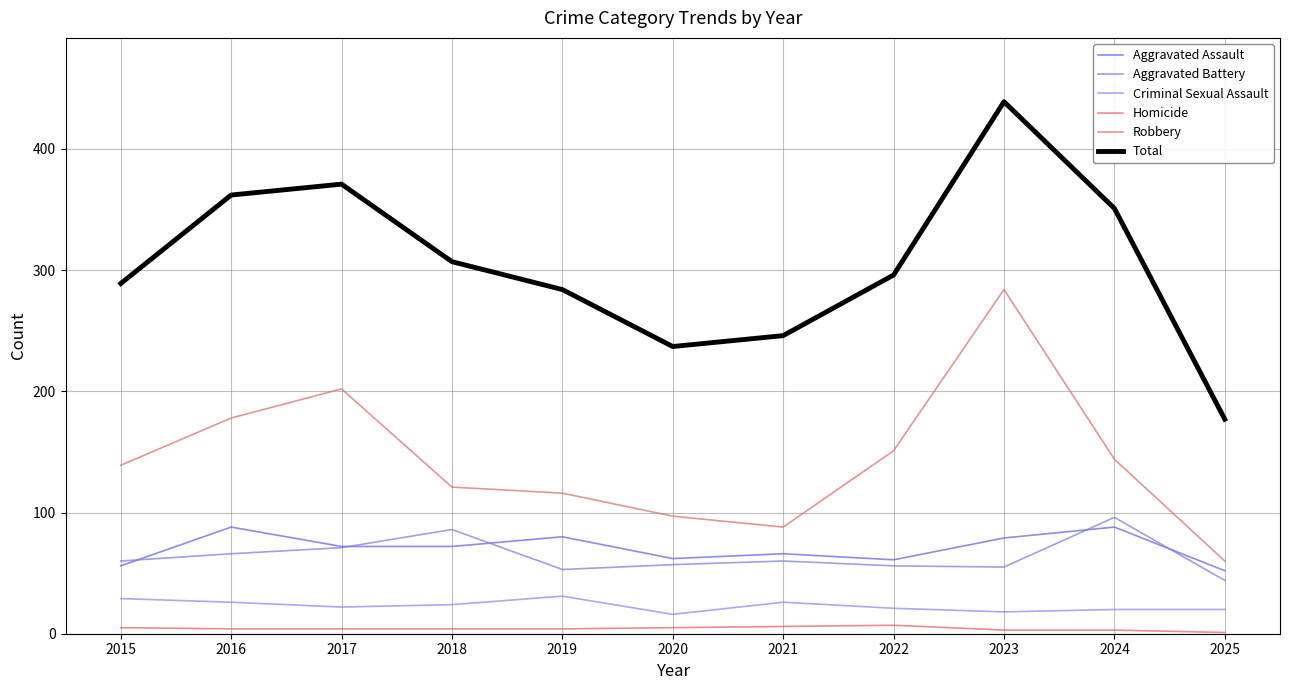

True or false: Aggravated Assault and Homicide cross at least once.

False